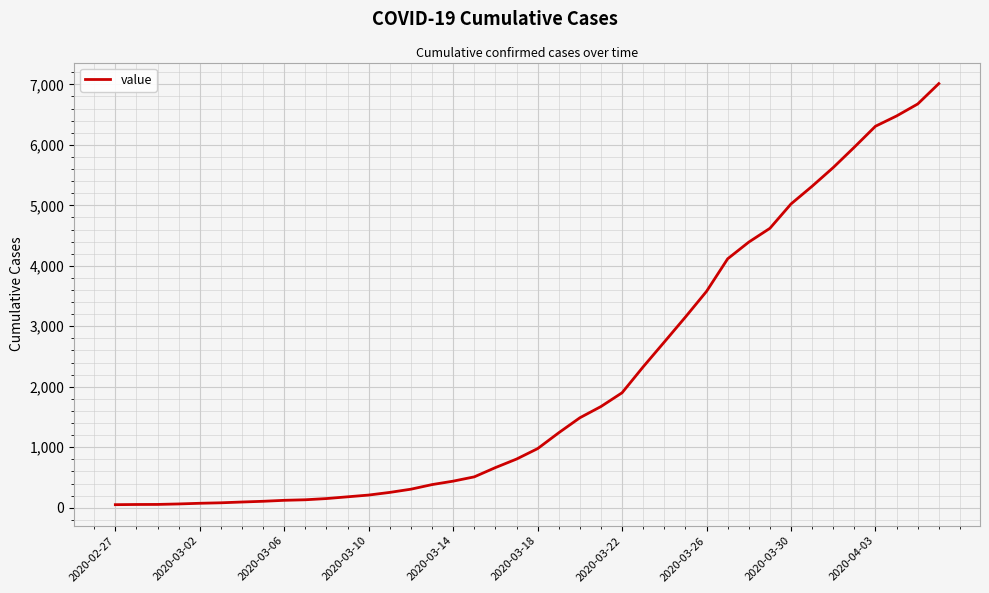

What is the difference between the maximum and minimum values?

6963